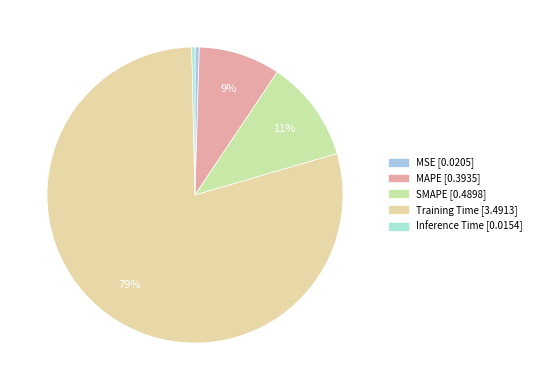

How many slices are in this pie chart?

5